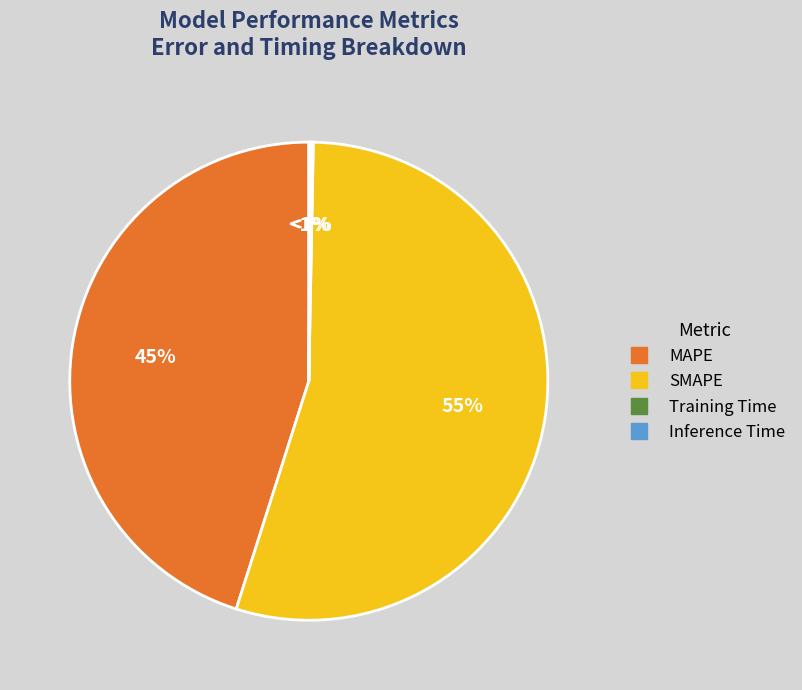

To the nearest percent, what percentage of the pie is MAPE?

45%